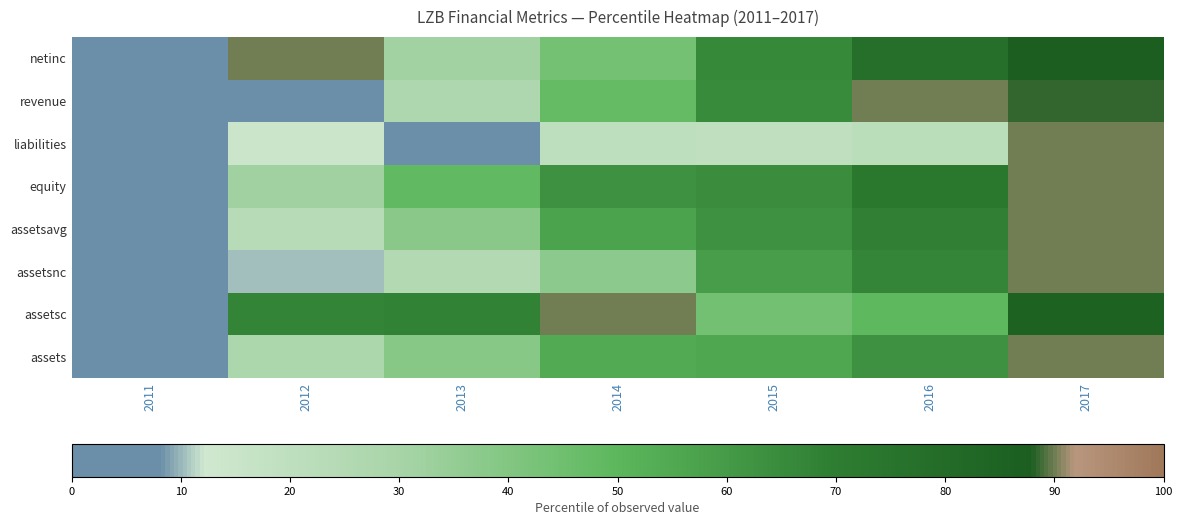

At which category is the sum across all series the highest?

2017